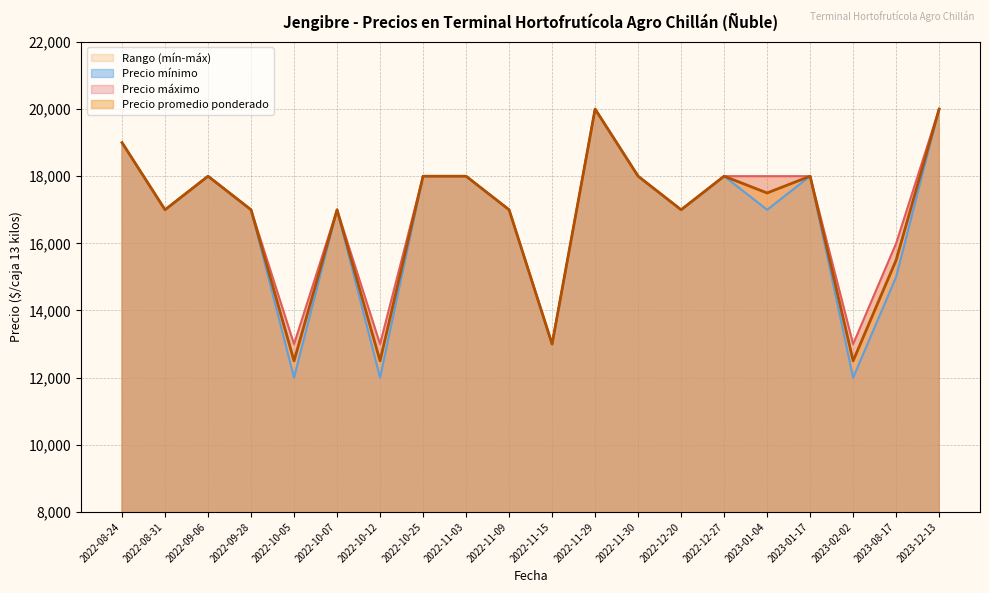

Which series has the largest total across all categories?

Precio máximo